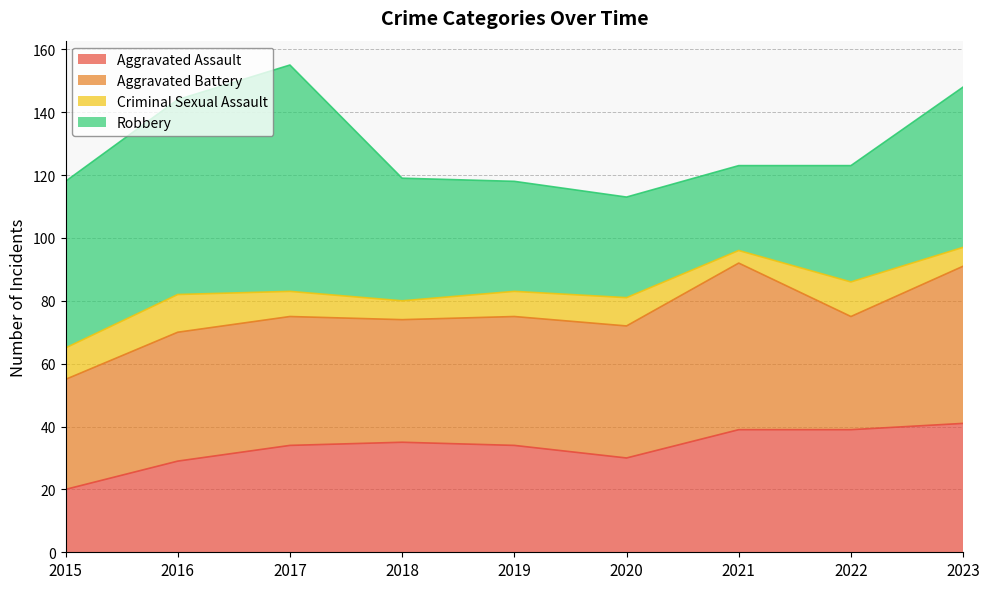

How many data points in Aggravated Battery are less than 41?

3